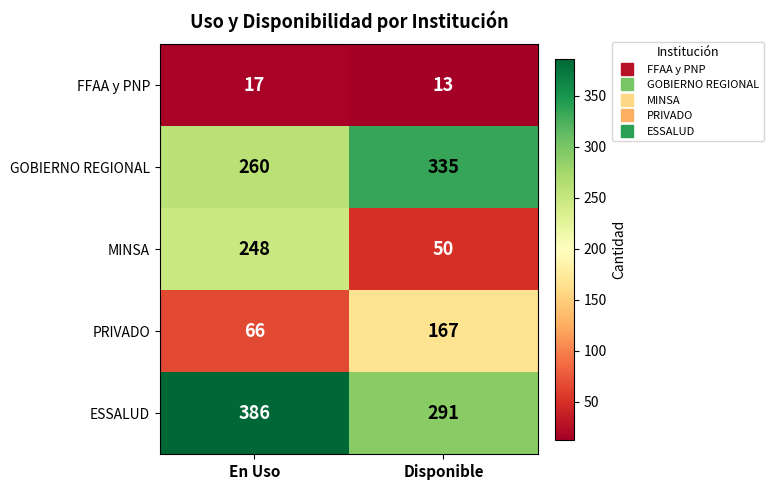

What is the average value of the FFAA y PNP series?

15